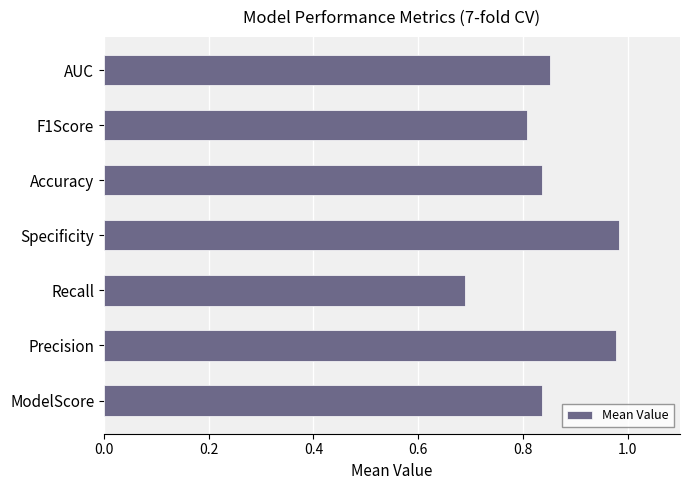

True or false: the data shows 1.5 at Precision.

False